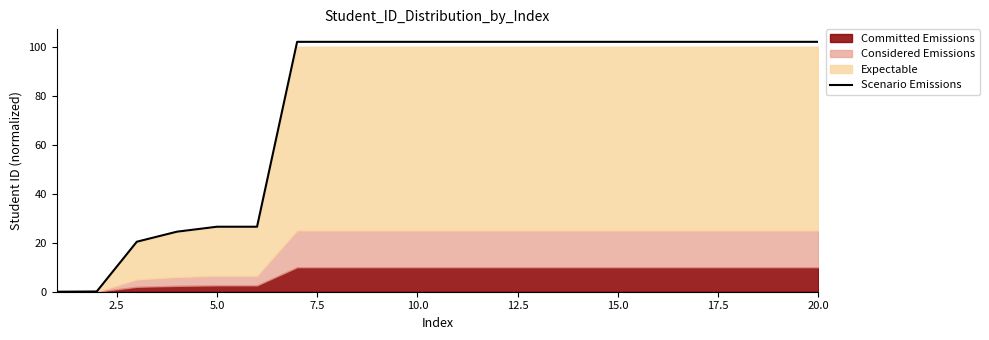

Is it true that Scenario Emissions equals 102.0 at 20.0?

True